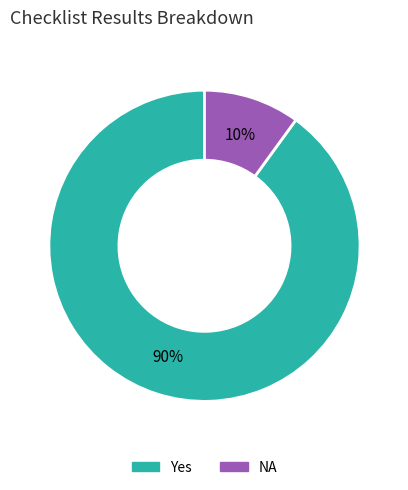

Rank the categories by value from lowest to highest.

NA, Yes